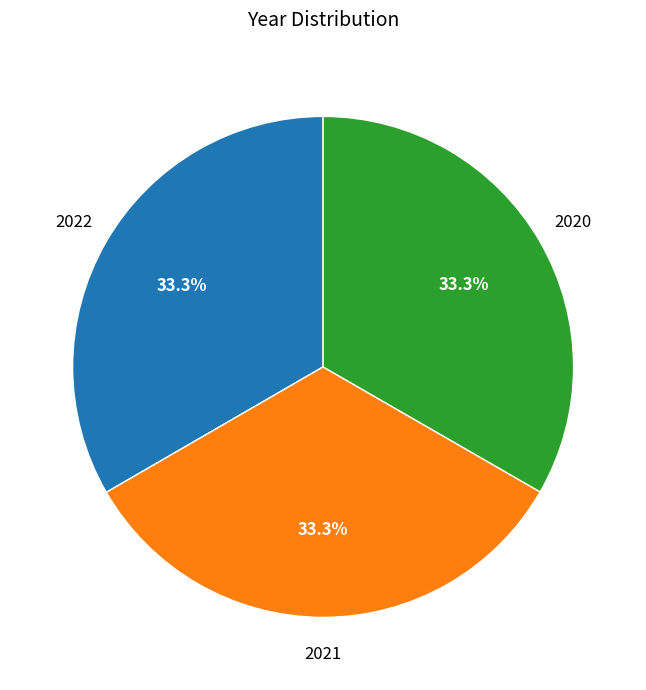

How much of the chart is everything except 2021?

66.7%